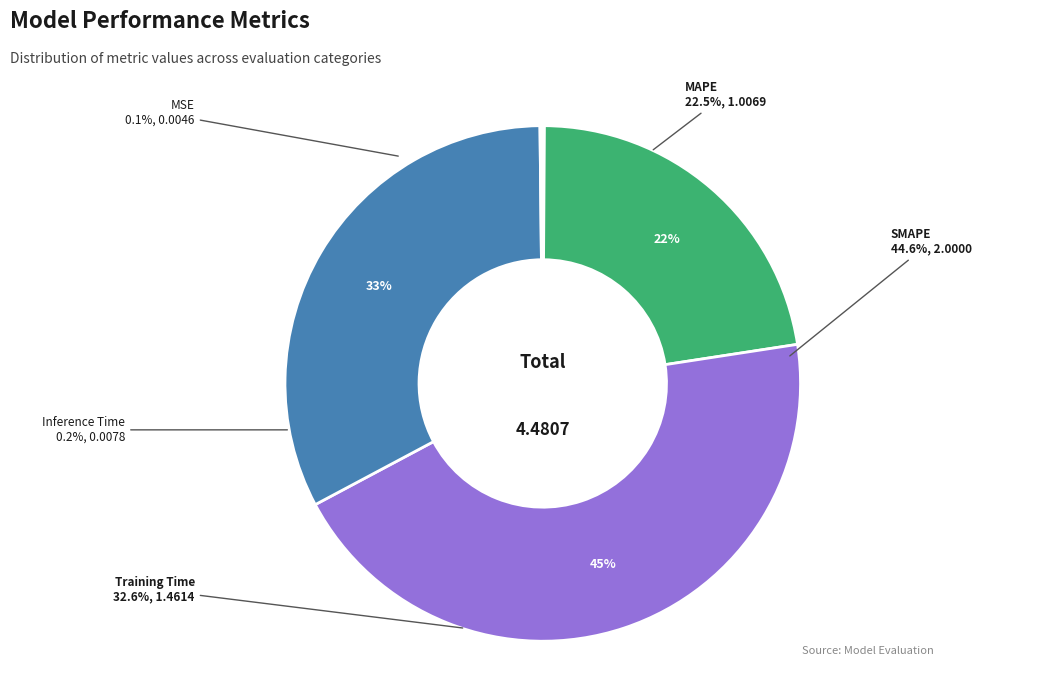

Does MSE represent more than half of the total?

No